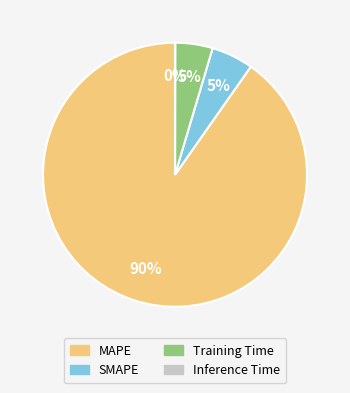

To the nearest percent, what is the average slice percentage?

25%